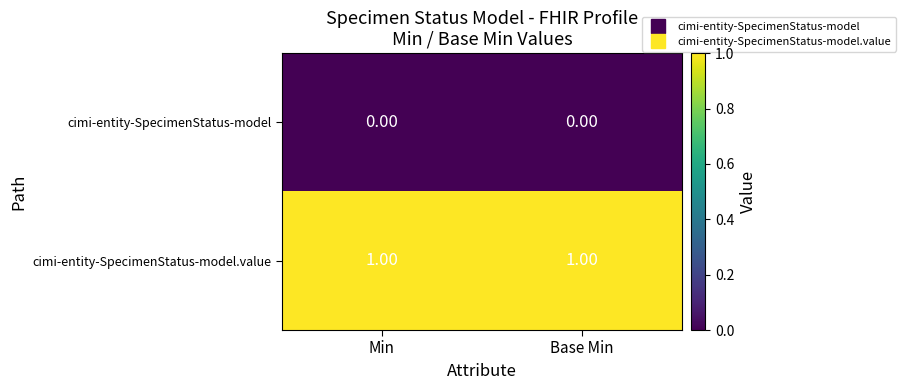

Count the number of data series in this chart.

2